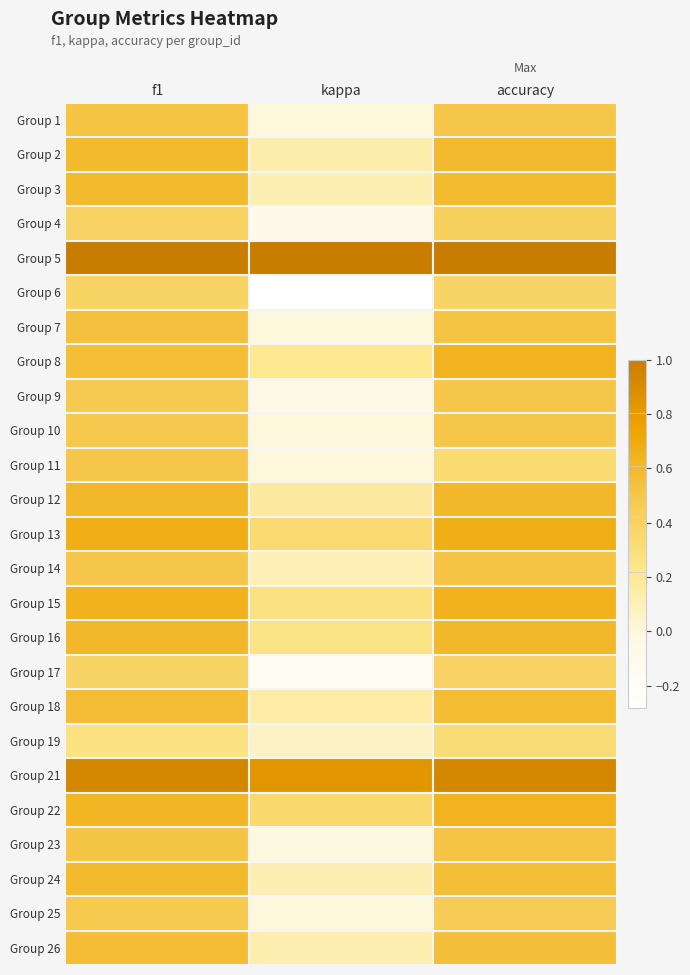

At accuracy, list the series in order from smallest to largest.

Group 19, Group 11, Group 6, Group 17, Group 4, Group 25, Group 1, Group 9, Group 10, Group 14, Group 23, Group 7, Group 26, Group 24, Group 18, Group 3, Group 2, Group 12, Group 16, Group 8, Group 22, Group 15, Group 13, Group 21, Group 5